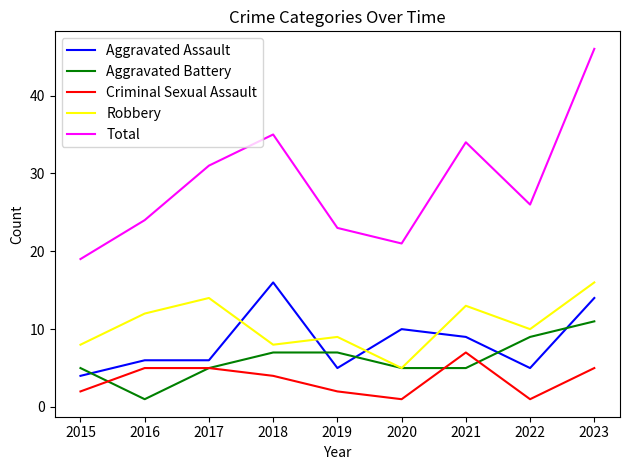

At which category is the sum across all series the highest?

2023